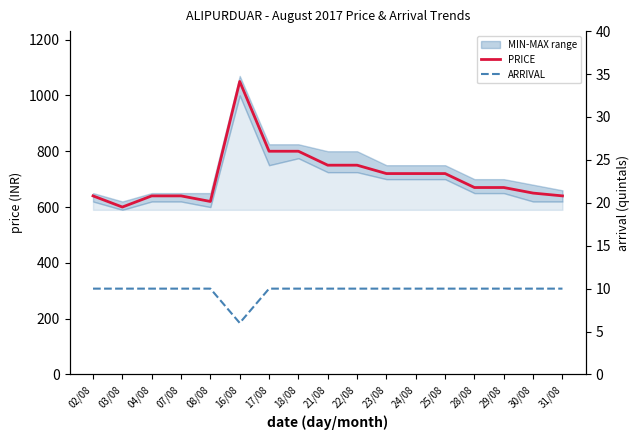

What is the sum of all PRICE values?

12080